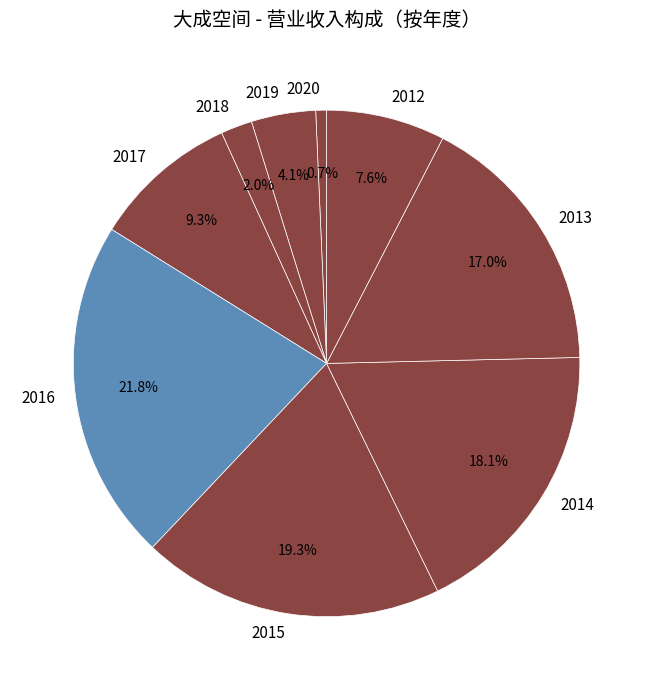

Does 2013 account for over 50% of the chart?

No